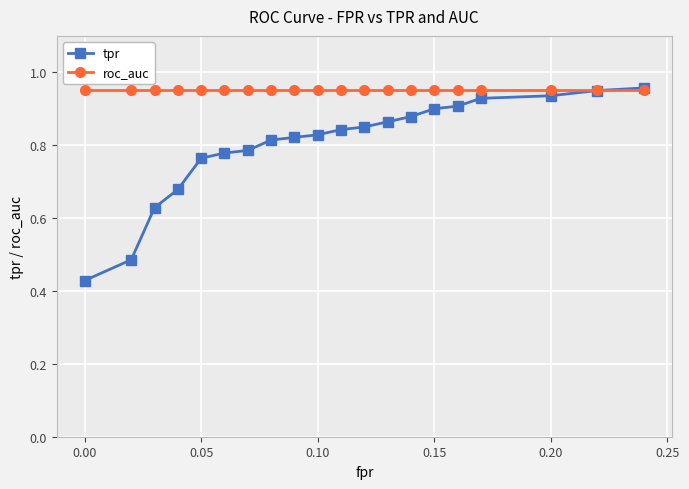

Which series has the largest total across all categories?

roc_auc